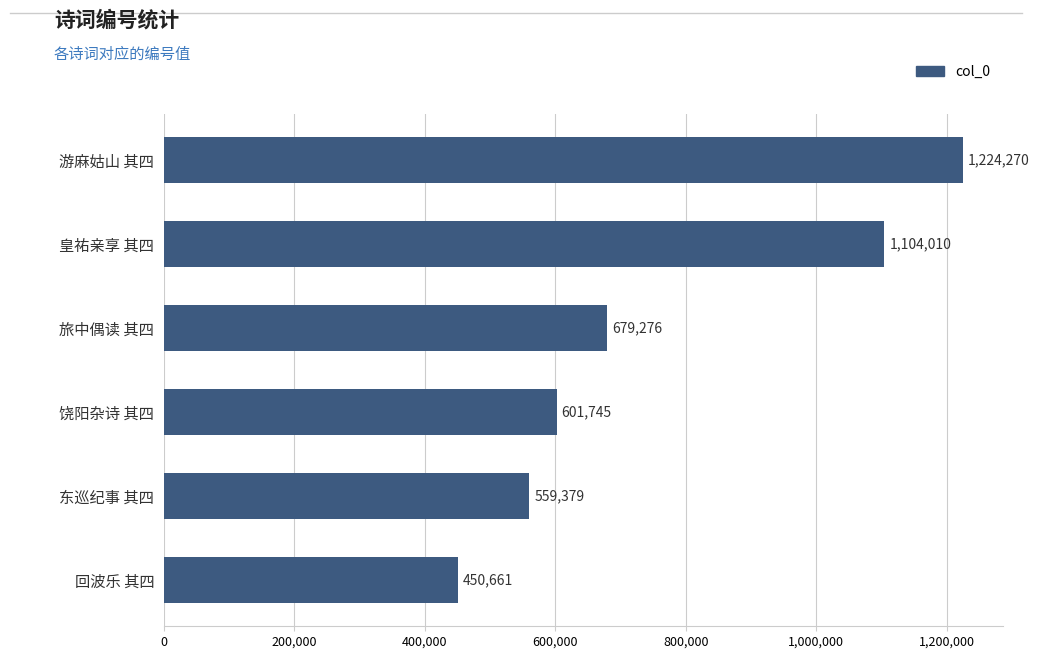

The chart shows a value of 1104010 at 皇祐亲享 其四. True or false?

True